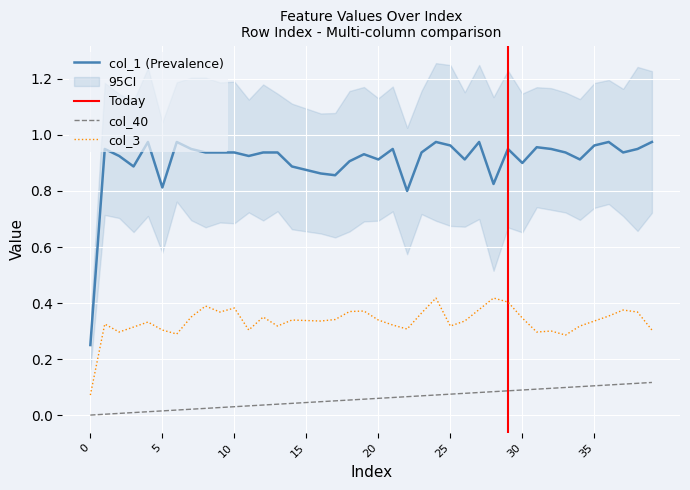

True or false: col_1 and col_40 intersect in this chart.

False